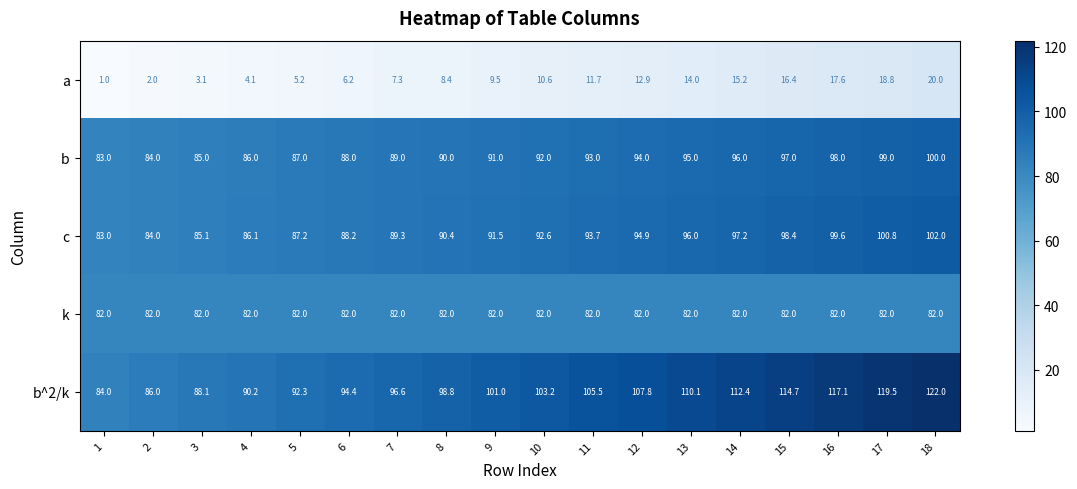

What is the sum of the b^2/k values at 12 and 3?

195.9